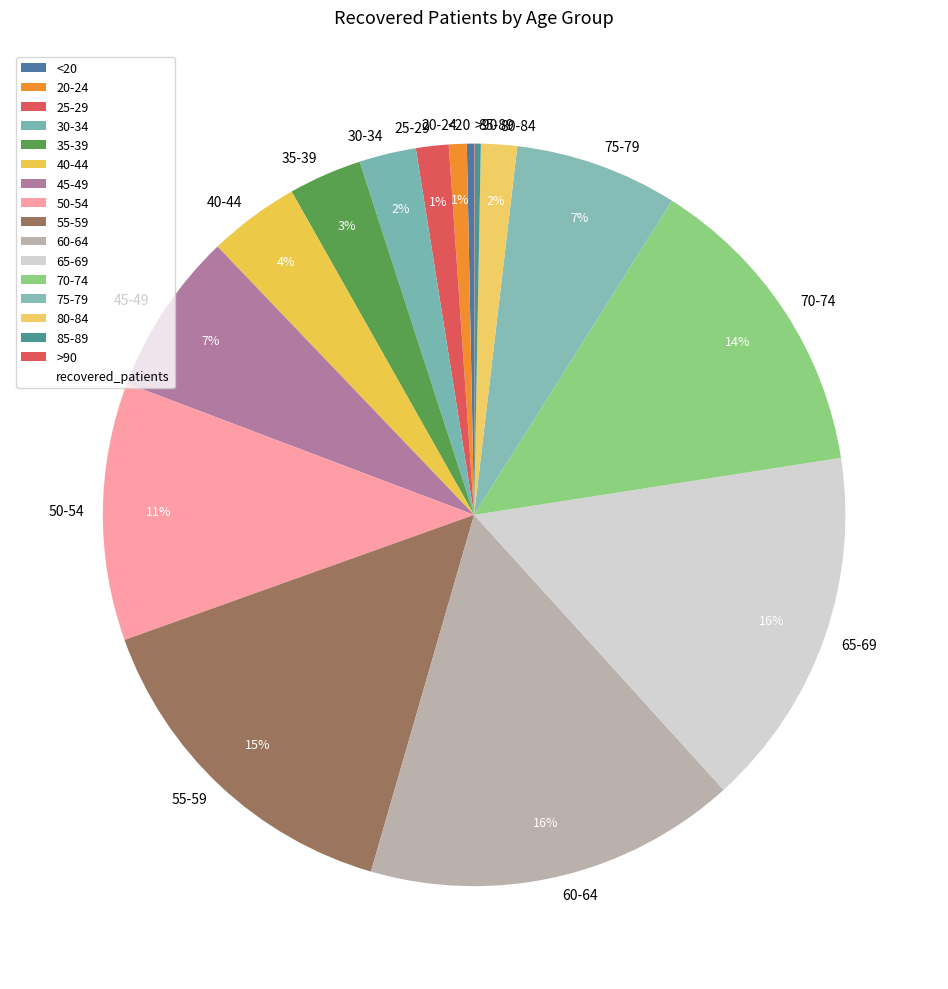

Do <20 and 55-59 together represent more than half of the pie?

No